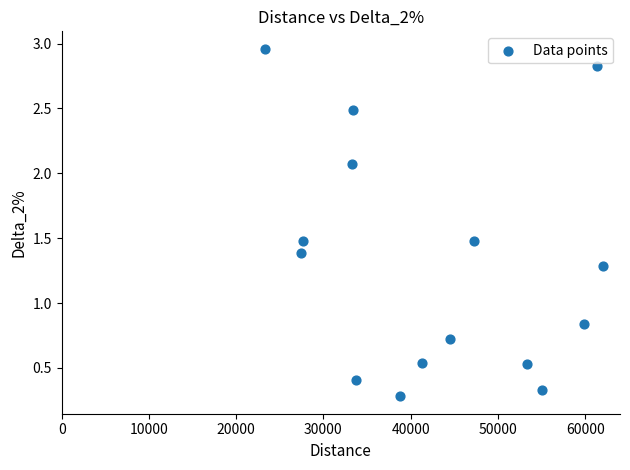

What is the range of X values (max minus min)?

38715.2